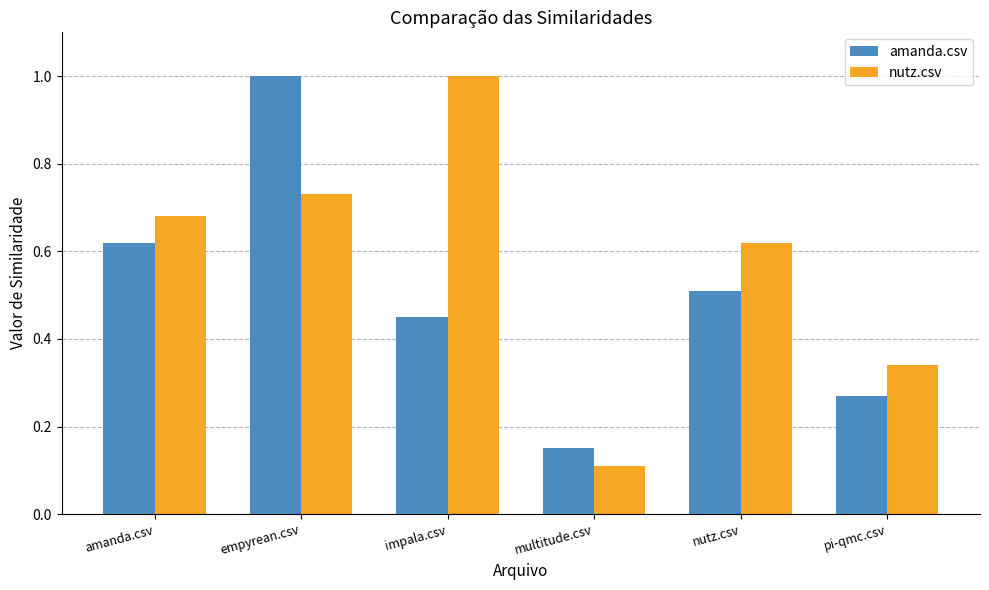

What is the value of the amanda.csv bar at the 2nd from the left?

1.0